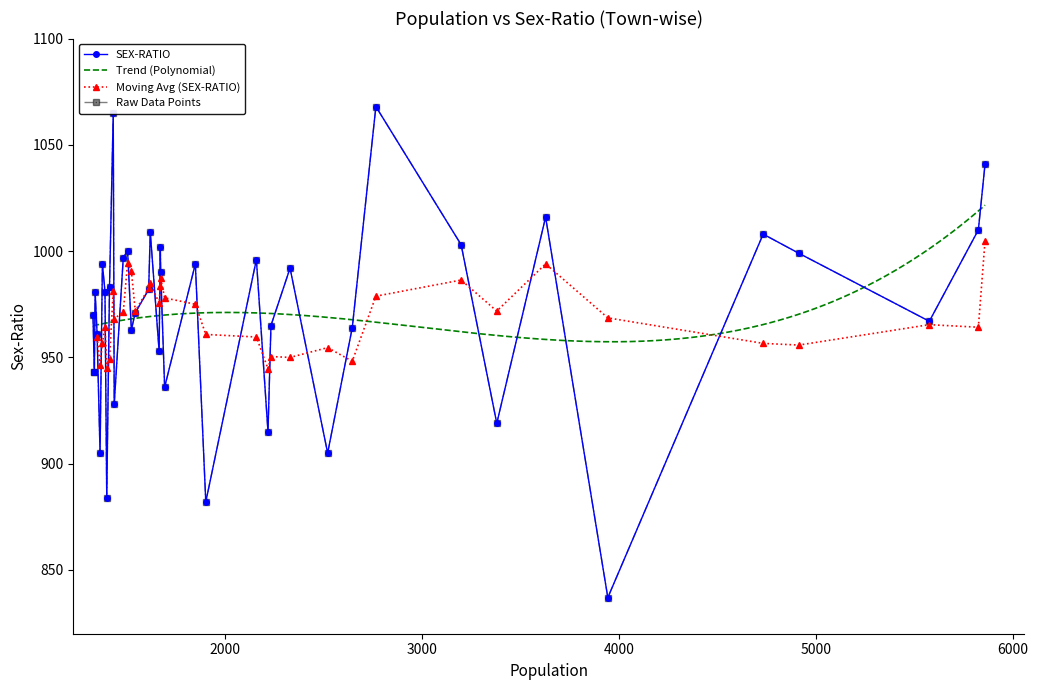

What is the highest value of the Trend (Polynomial) series?

1021.6